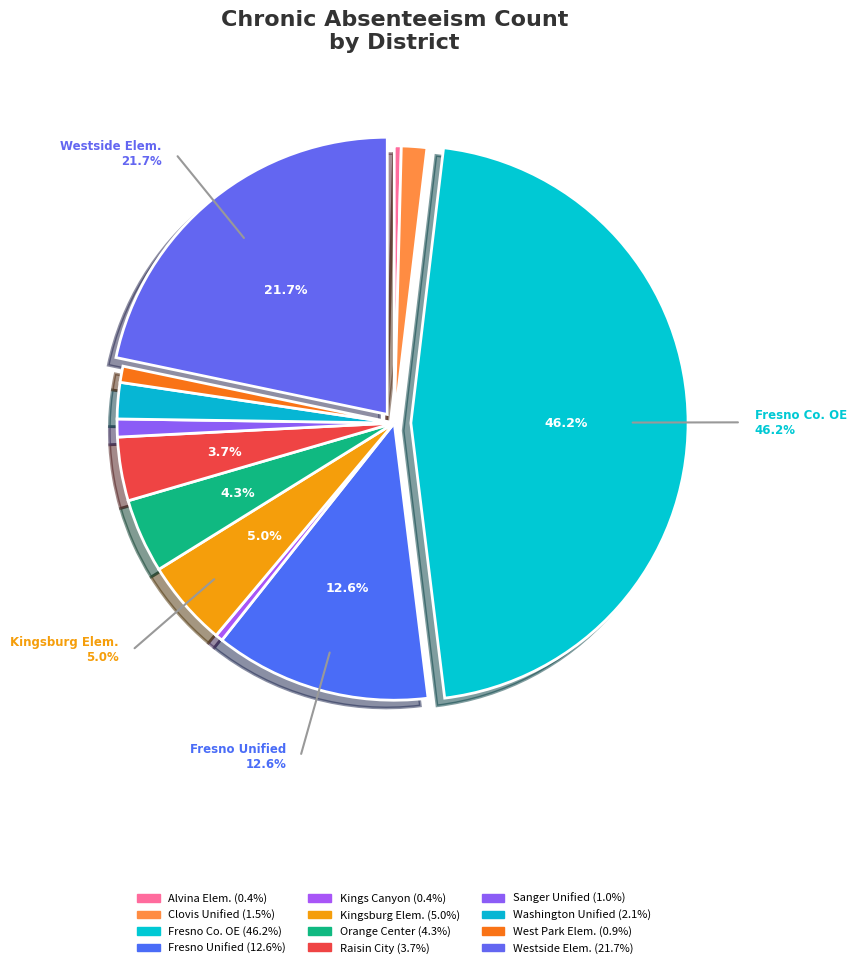

How many slices are in this pie chart?

12